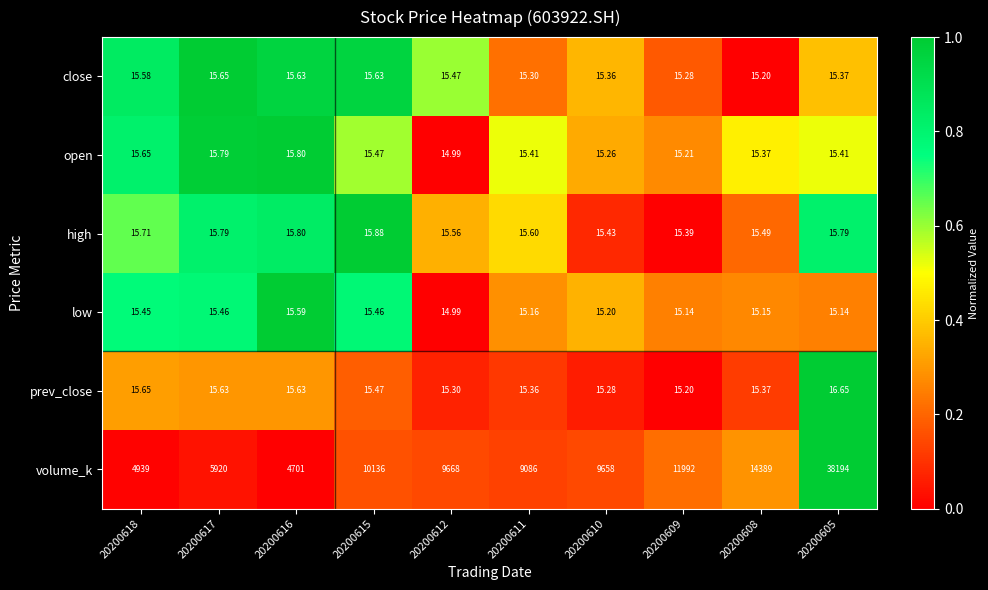

At which category is the sum across all series the highest?

20200605